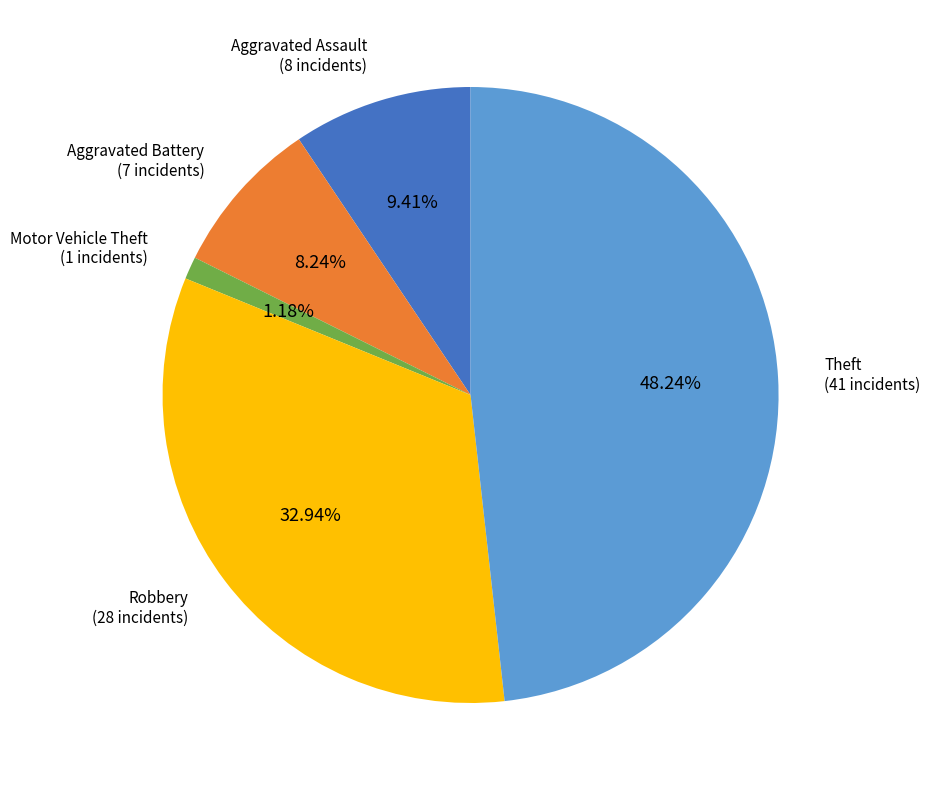

Rank the categories by value from lowest to highest.

Motor Vehicle Theft, Aggravated Battery, Aggravated Assault, Robbery, Theft